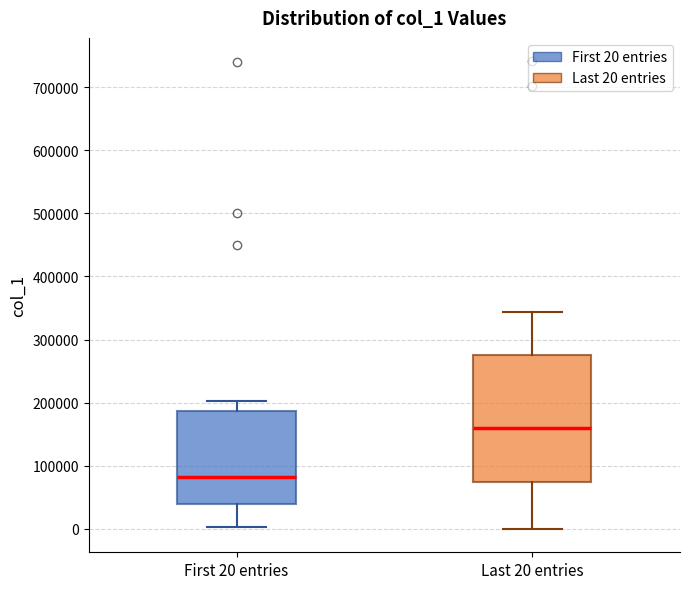

Comparing the boxes themselves (not the whiskers), which one is the tallest?

Last 20 entries